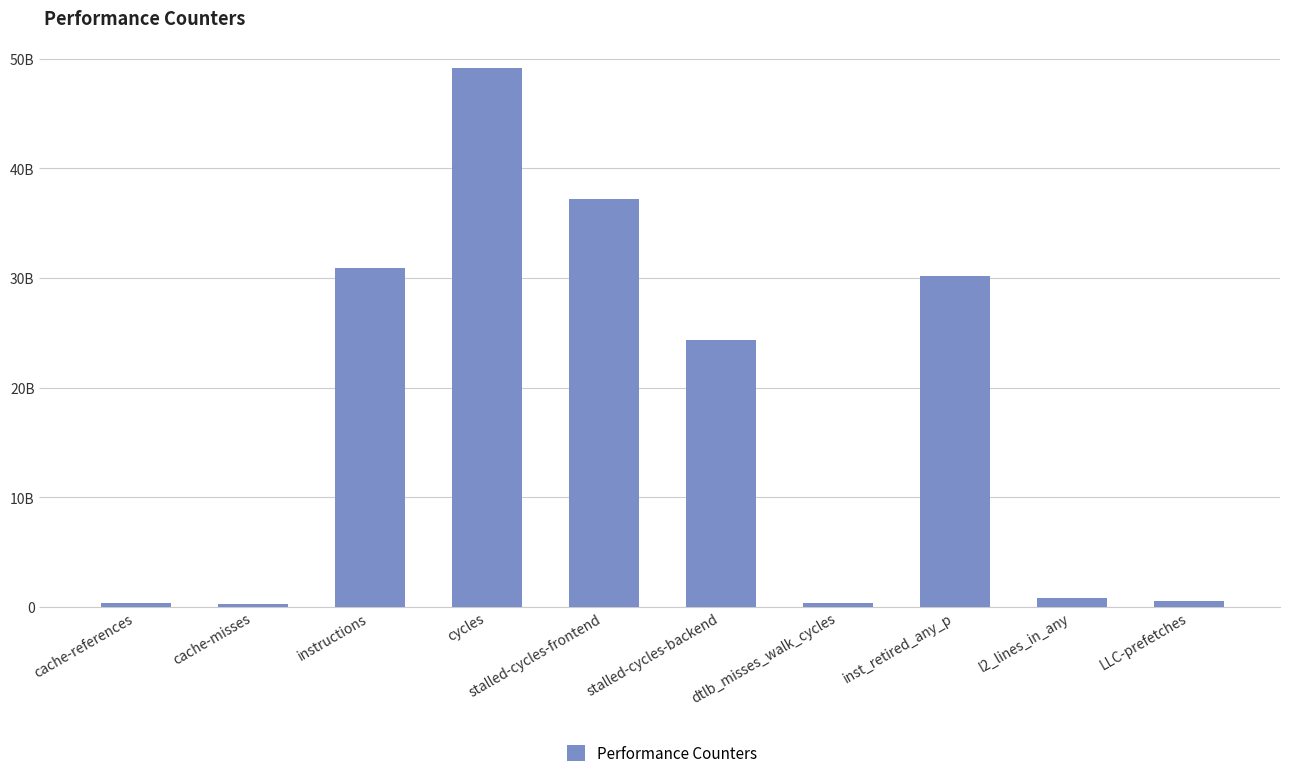

Does the chart contain stacked bars?

No